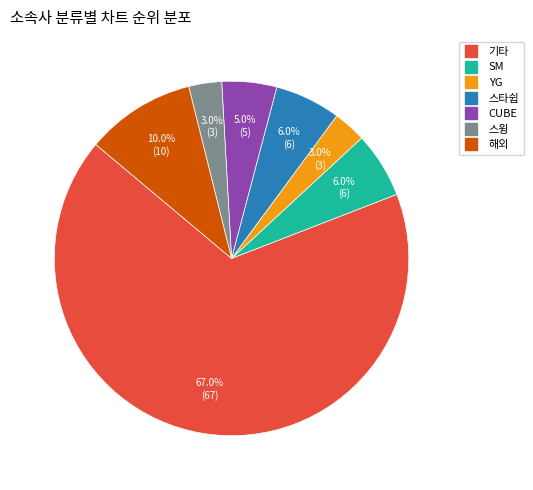

Does 기타 represent more than half of the total?

Yes